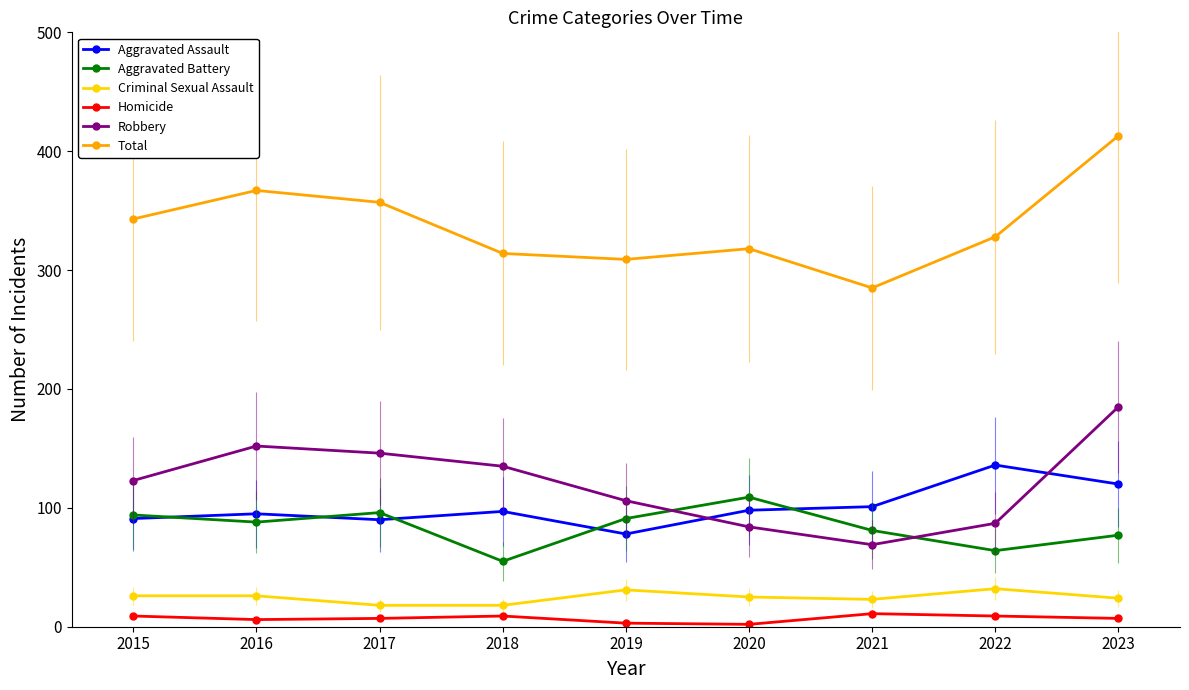

At which label does Robbery reach its minimum?

2021